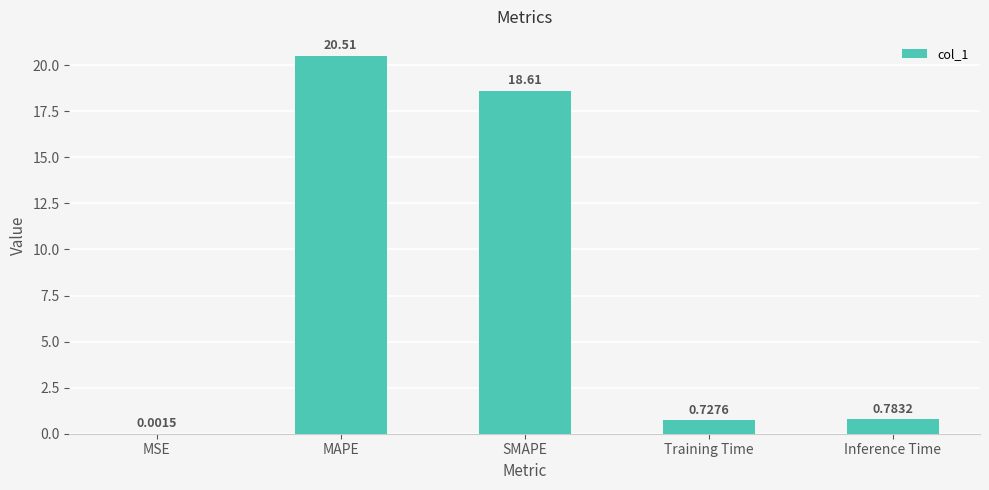

What is the sum of all values?

40.6